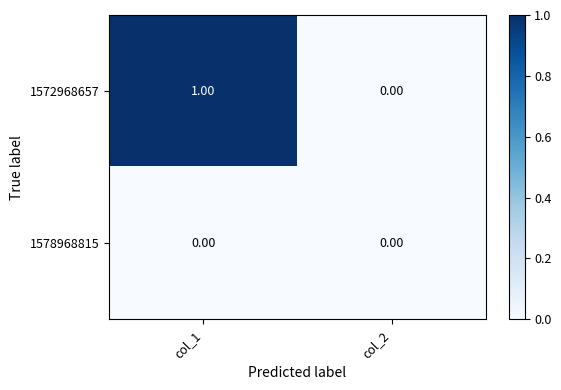

Which series has the largest total across all categories?

1572968657